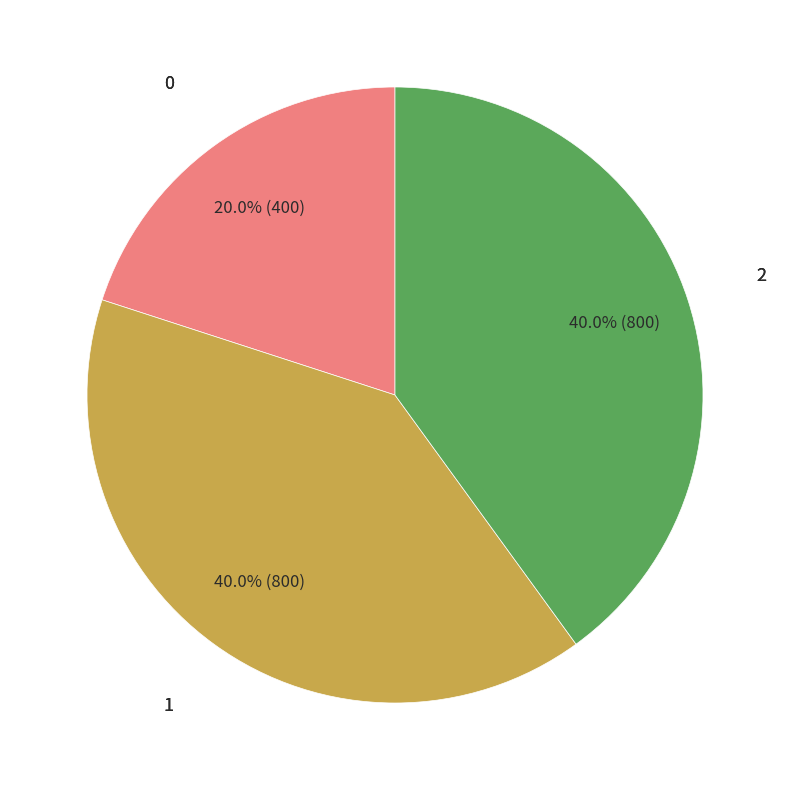

Does any single category account for the majority?

No